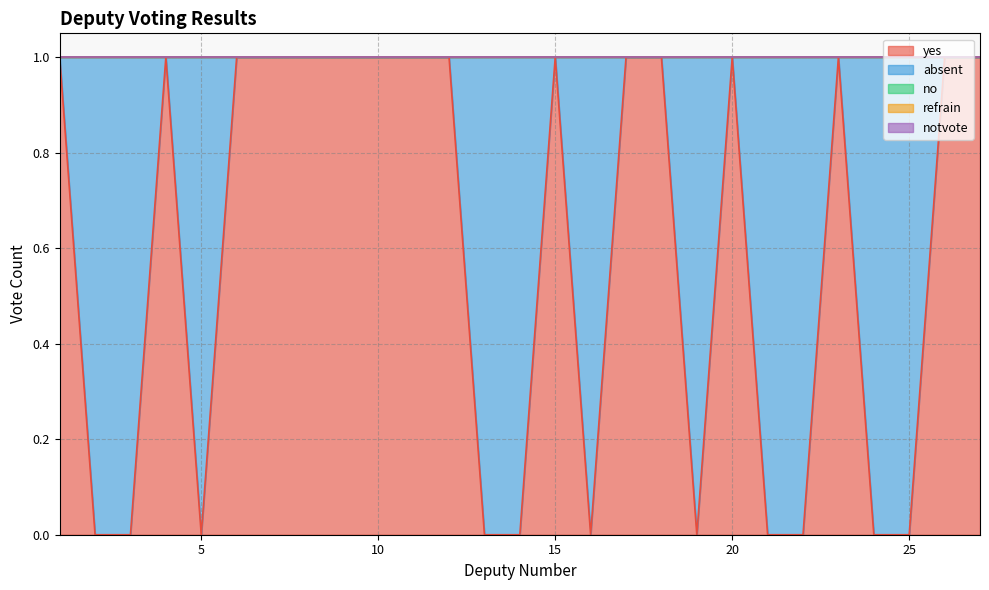

What is the spread (max minus min) of values at 5?

1